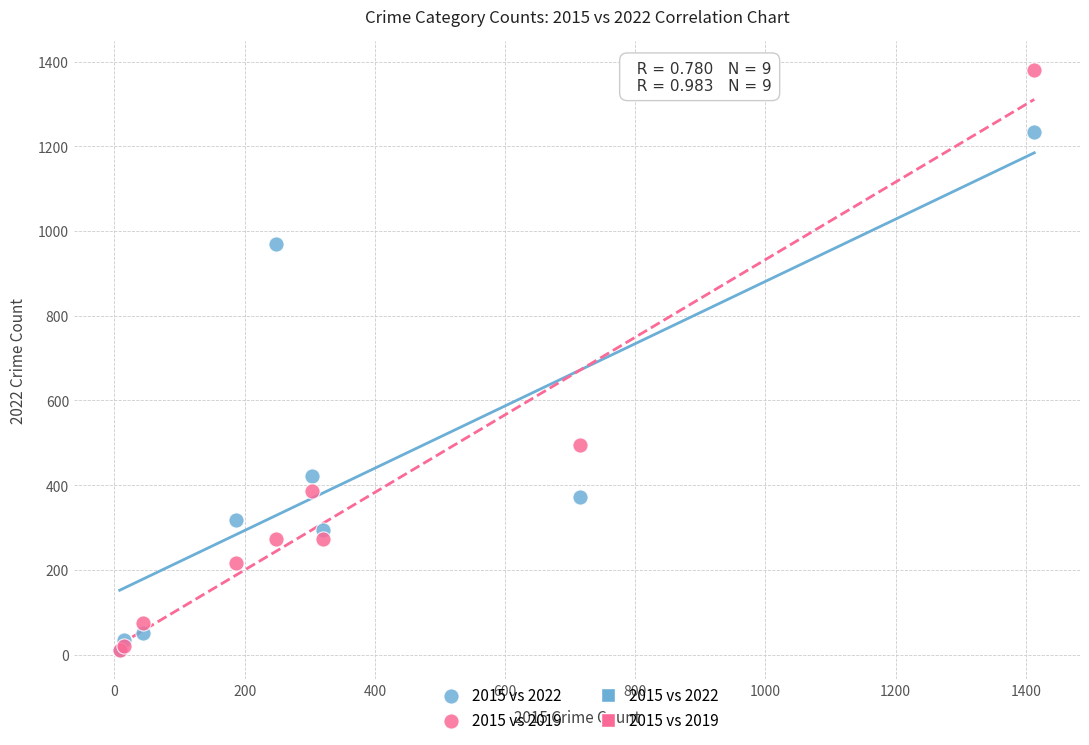

Across all series, what Y value is closest to 695?

495